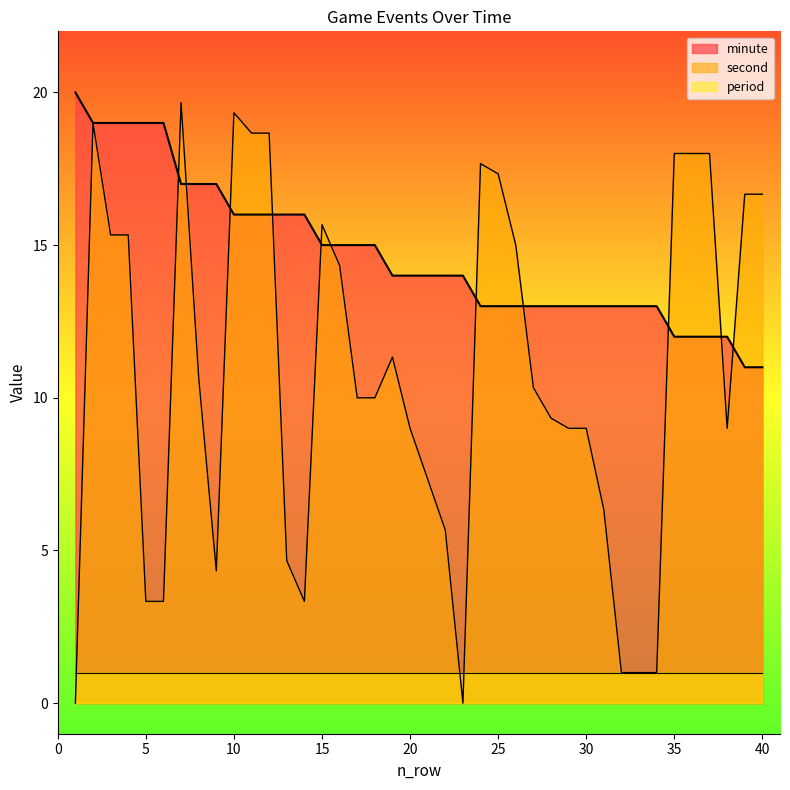

Rank the series by their average value, from highest to lowest.

minute, second, period